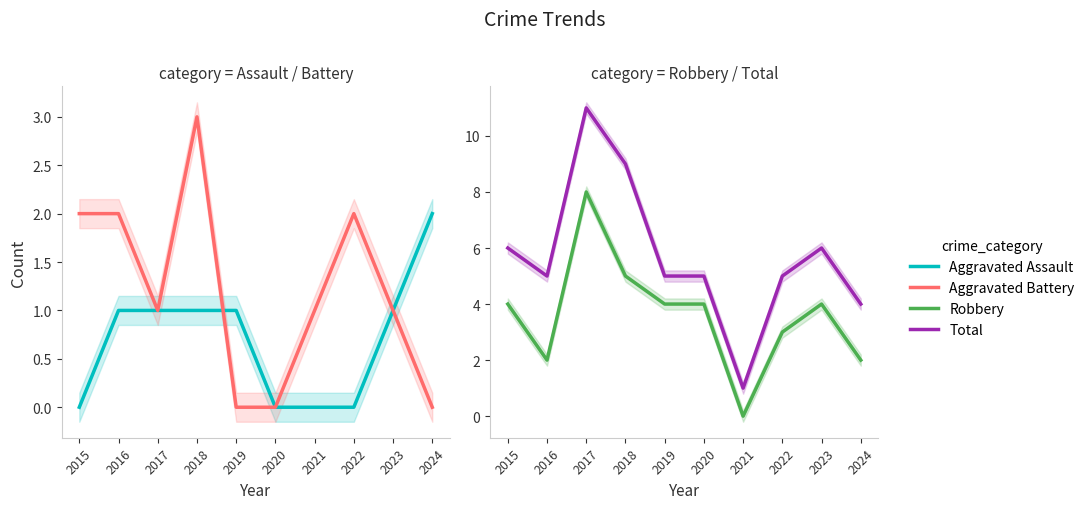

Does the chart have visible grid lines?

No